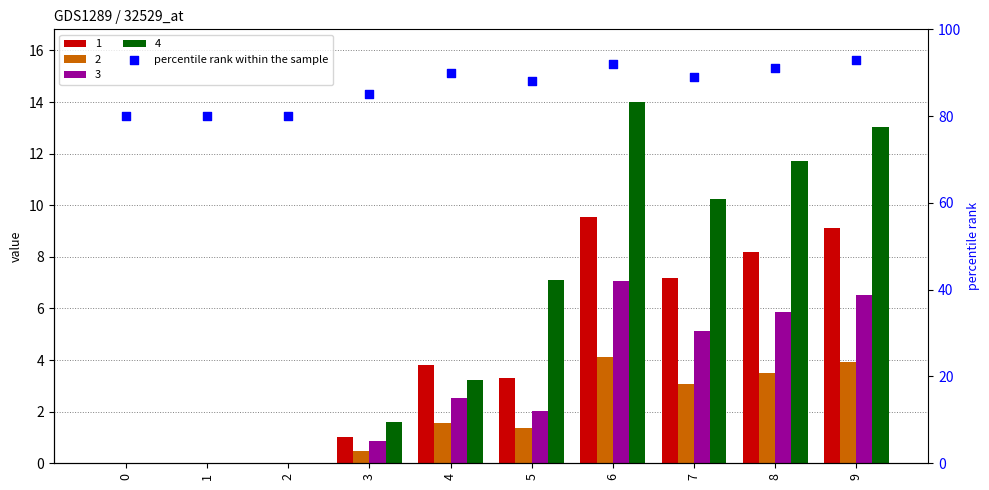

Which has a higher value, 4 or 6?

6